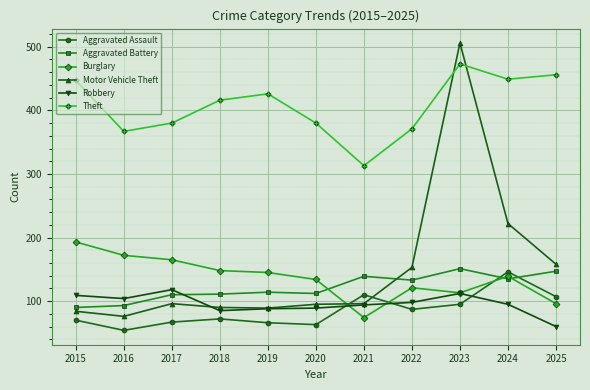

The value of Aggravated Battery at 2018 is 111. True or false?

True